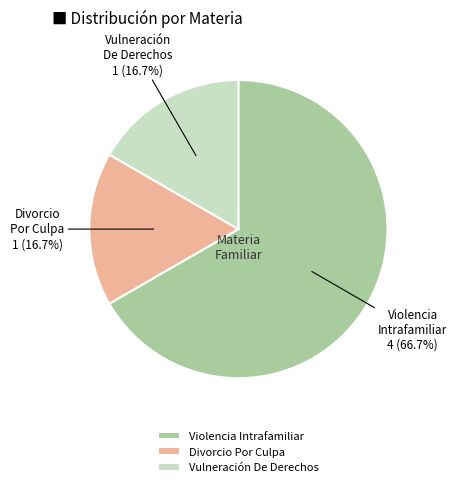

Count the number of slices in the pie.

3